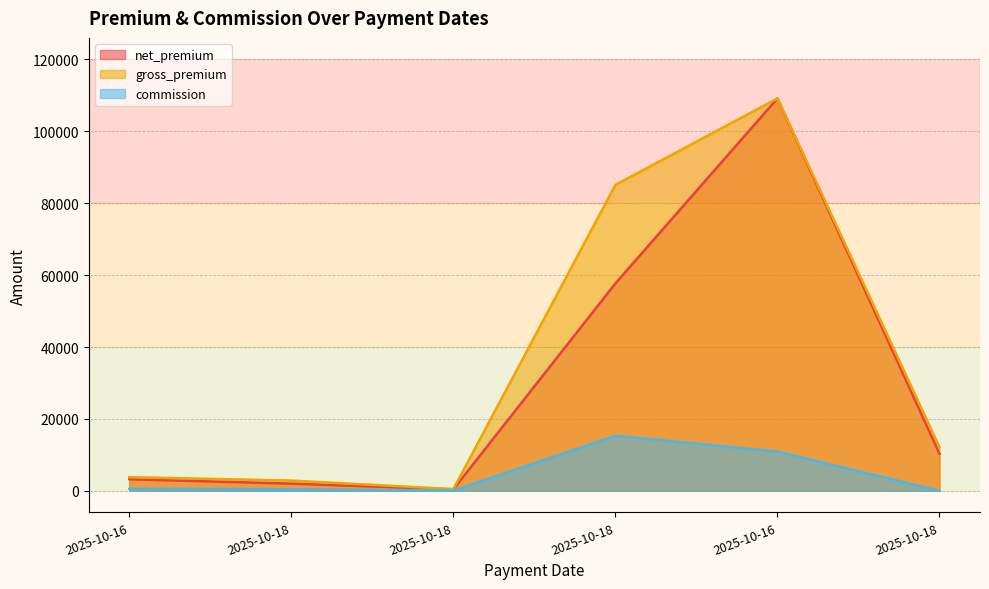

How many lines are shown in the chart?

3